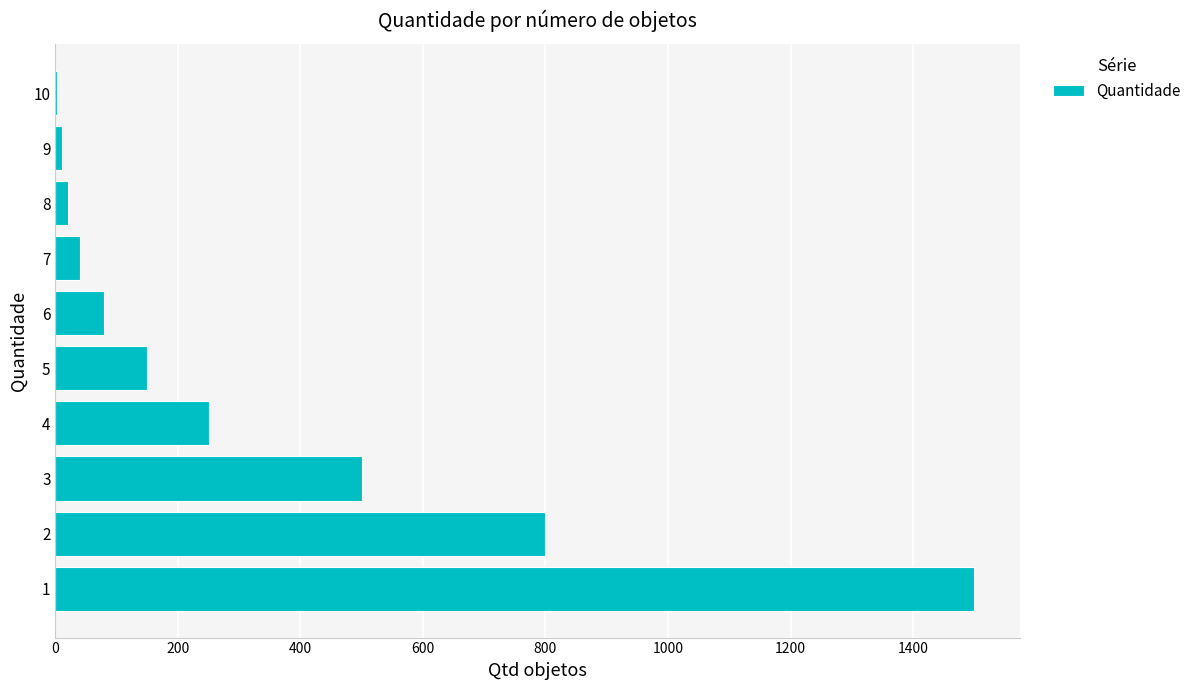

Is it true that the value at 3 is 500?

True